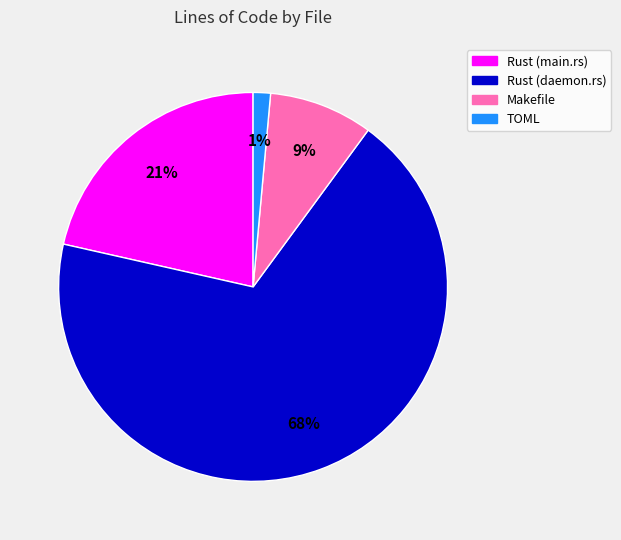

To the nearest percent, what is the difference between the Rust (daemon.rs) and Rust (main.rs) slice percentages?

47%